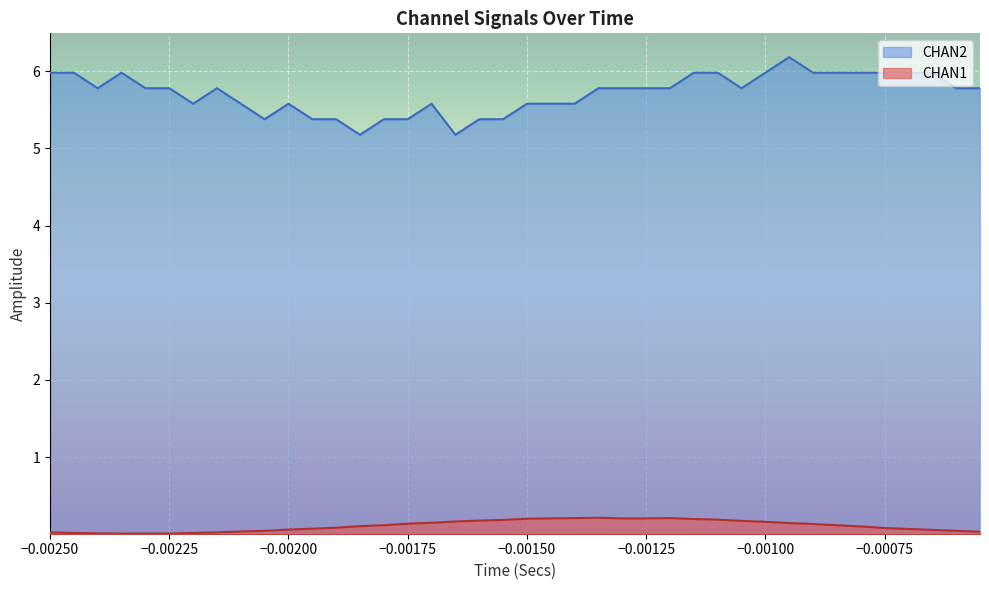

Does the chart display data point markers on the line(s)?

No